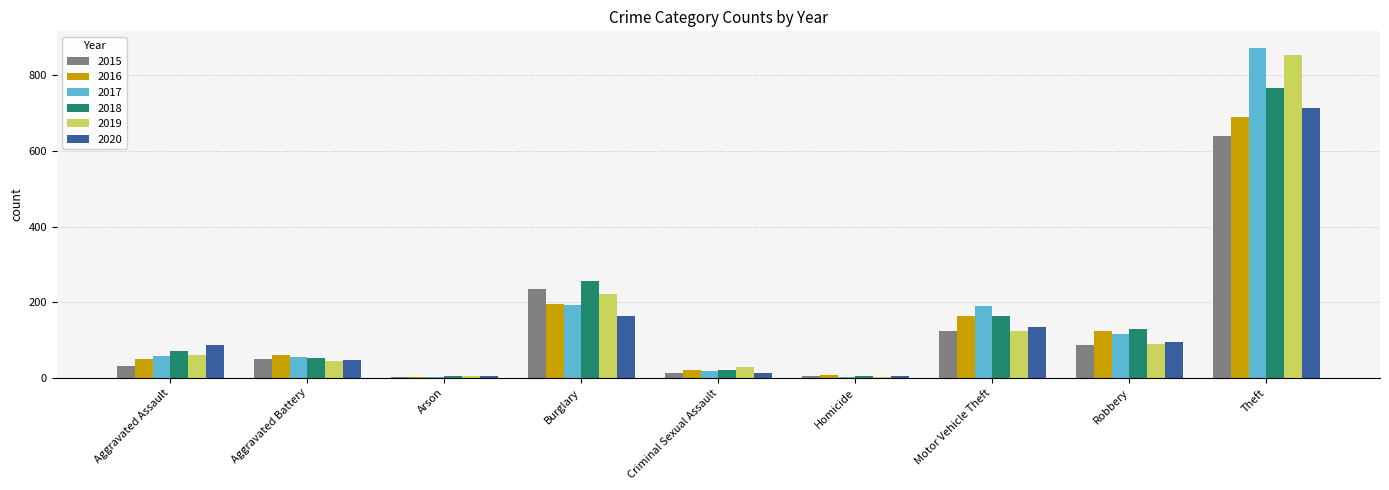

How many distinct data groups are displayed?

6